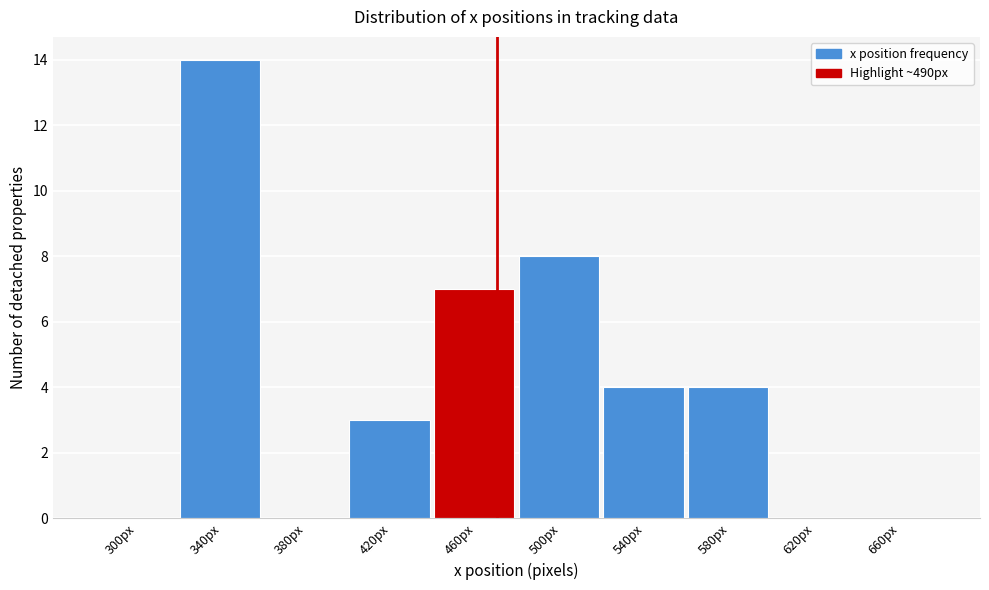

Reading left to right, transcribe all the data shown in this chart.

300px=0	340px=14	380px=0	420px=3	460px=7	500px=8	540px=4	580px=4	620px=0	660px=0